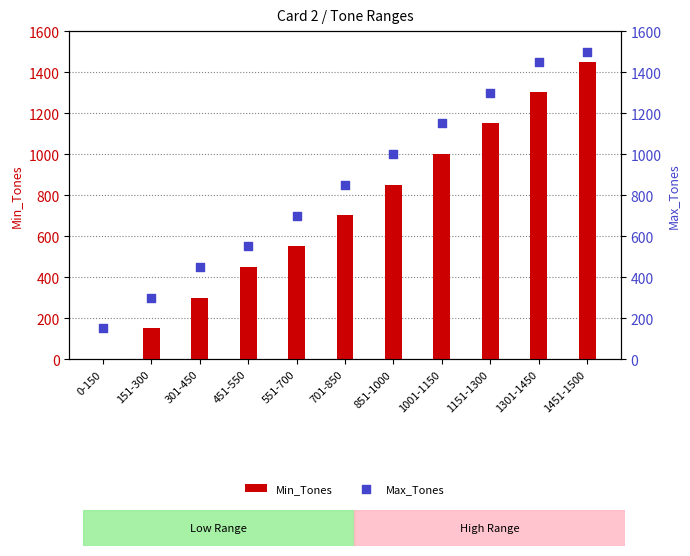

Which series has the largest total across all categories?

Max_Tones